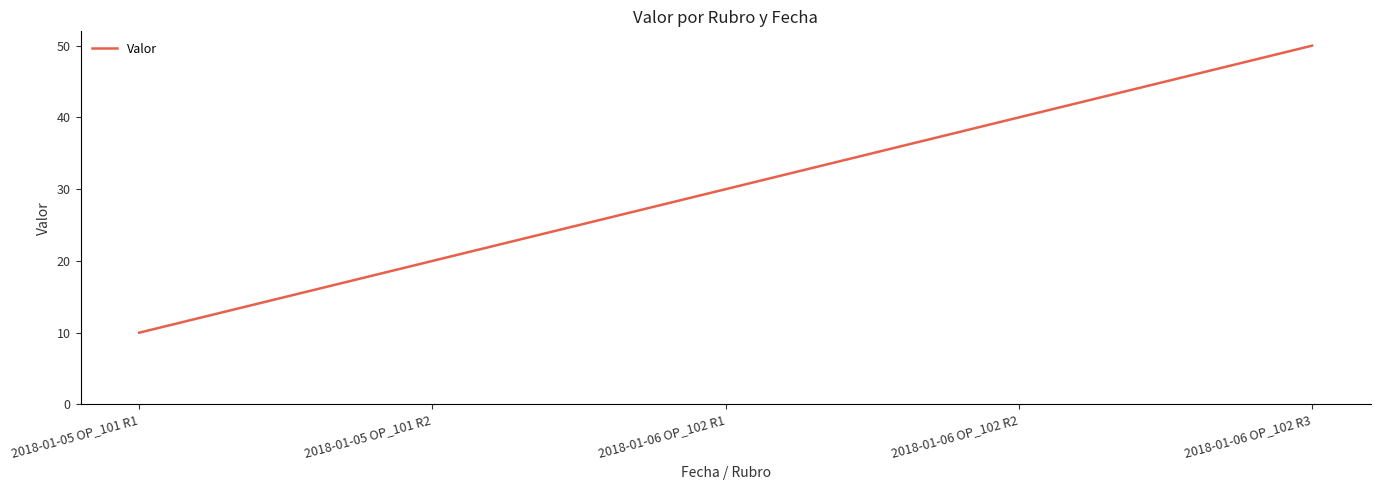

What is the average value?

30